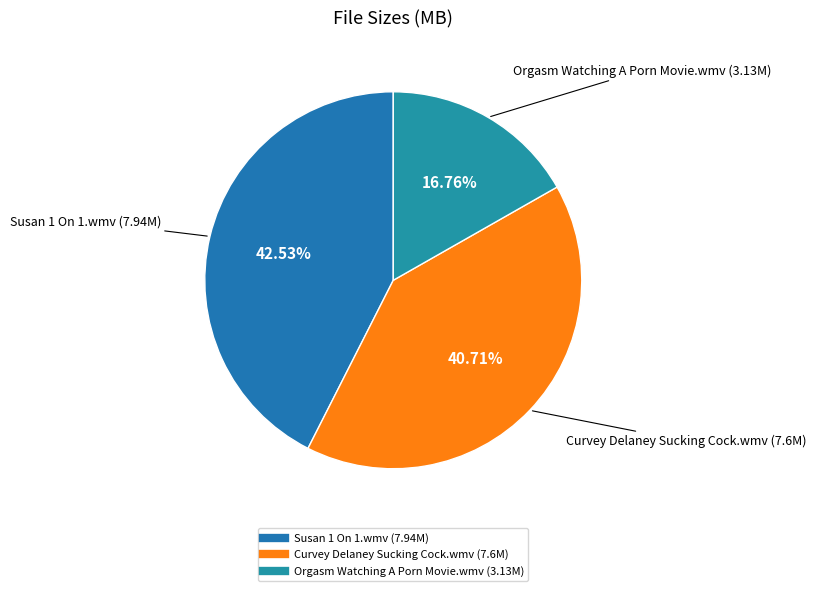

The Susan 1 On 1.wmv slice represents 43% of the pie. True or false?

True